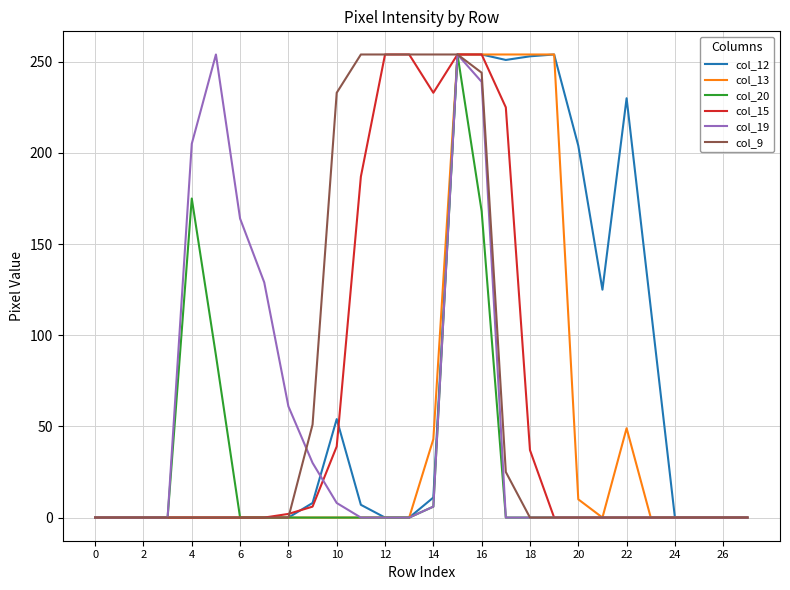

What is the greatest value displayed?

254